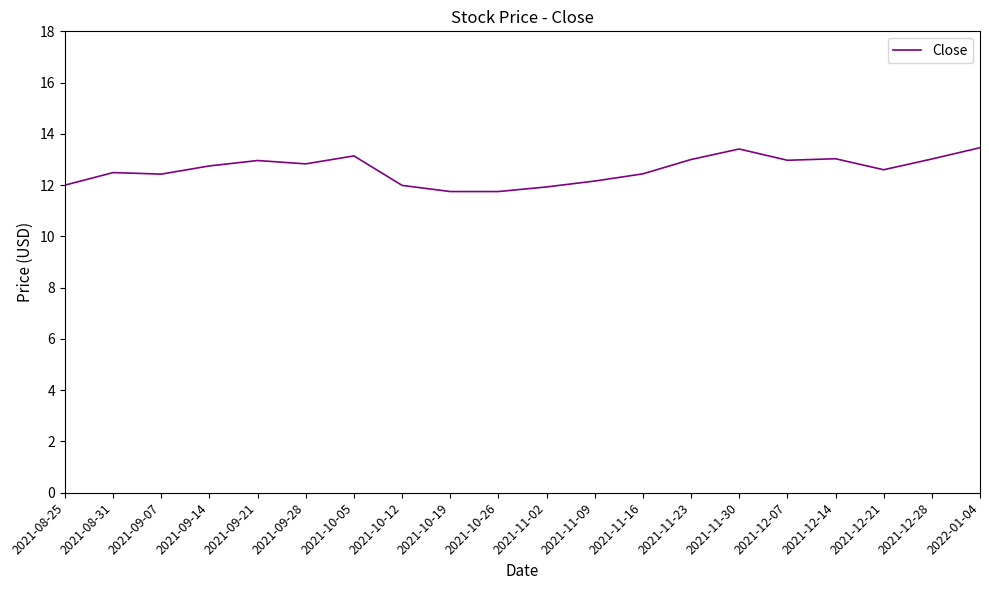

Is it true that the value at 2021-11-09 is 3.4?

False